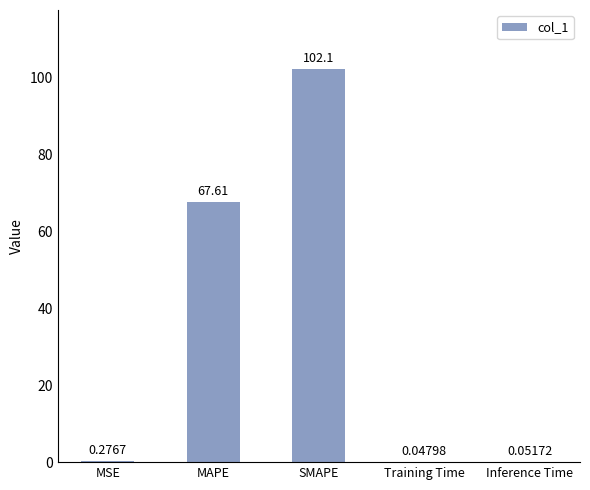

The value at SMAPE is 102.1. True or false?

True